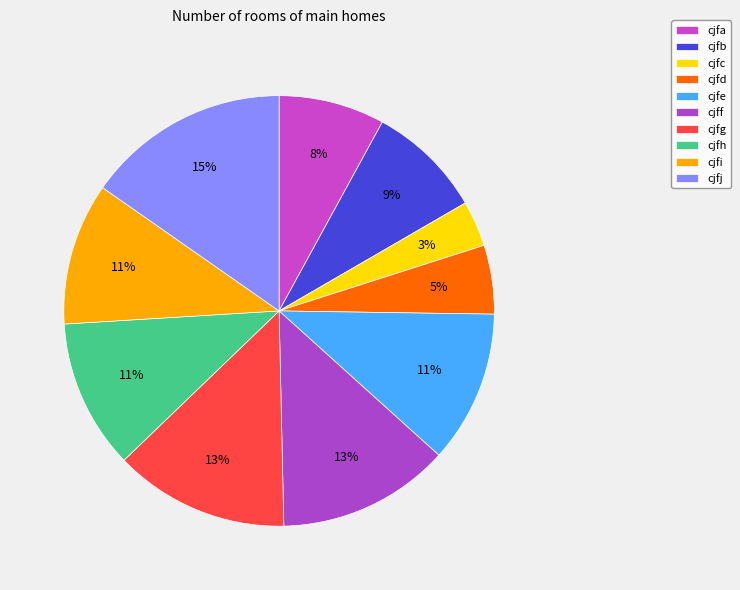

To the nearest percent, what portion does cjfd represent?

5%